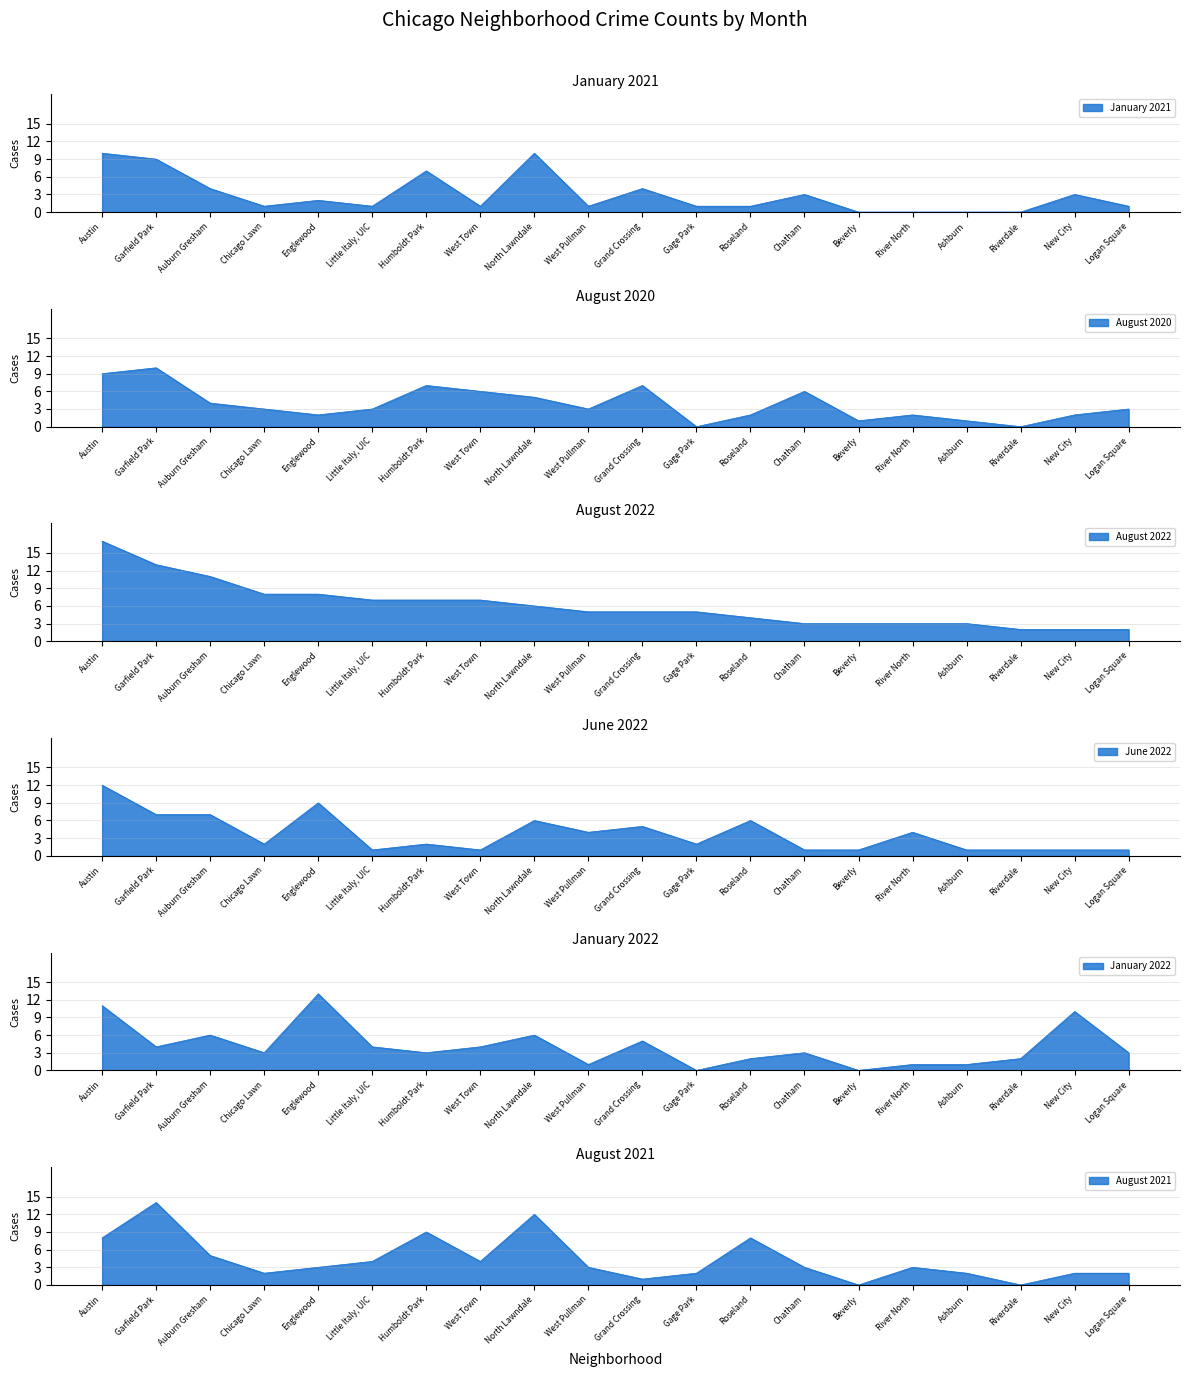

List the series in order of their peak value, highest first.

August 2022, August 2021, January 2022, June 2022, January 2021, August 2020